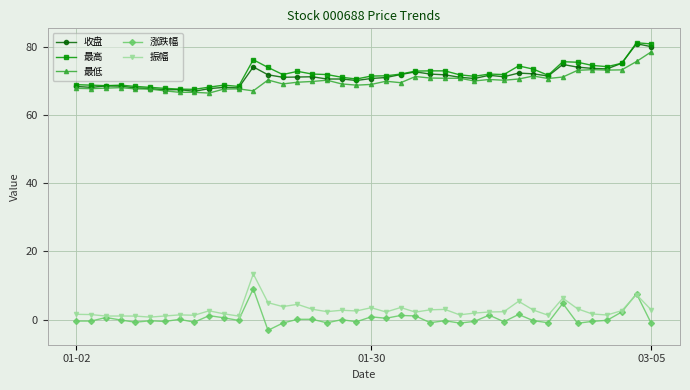

What is the maximum value shown in the chart?

81.2